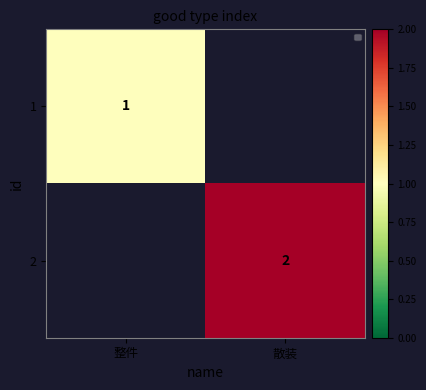

Is the value of 1 at 整件 greater than the value of 2 at 散装?

No